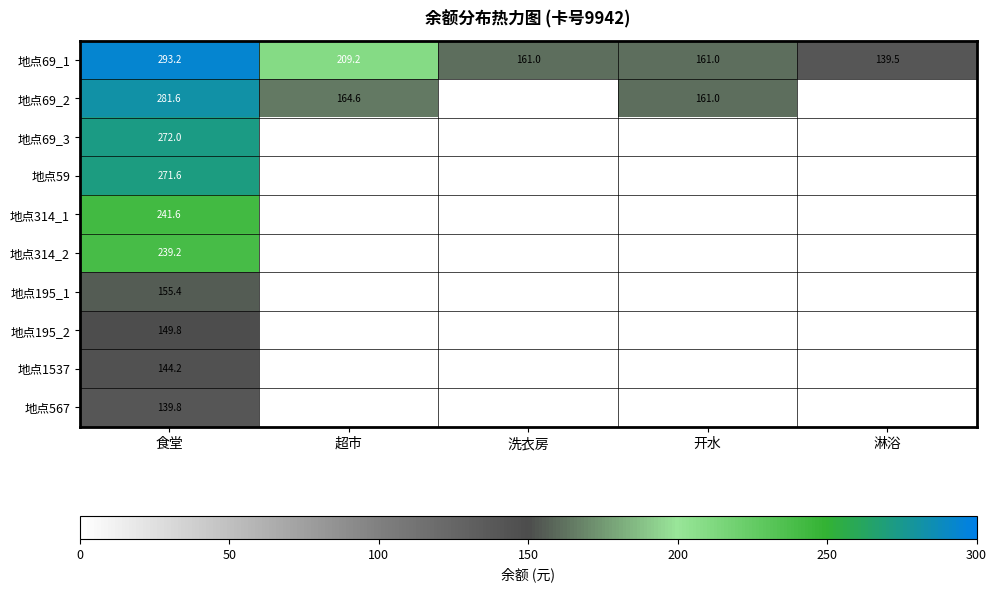

What is the average value of the 地点69_1 series?

192.8